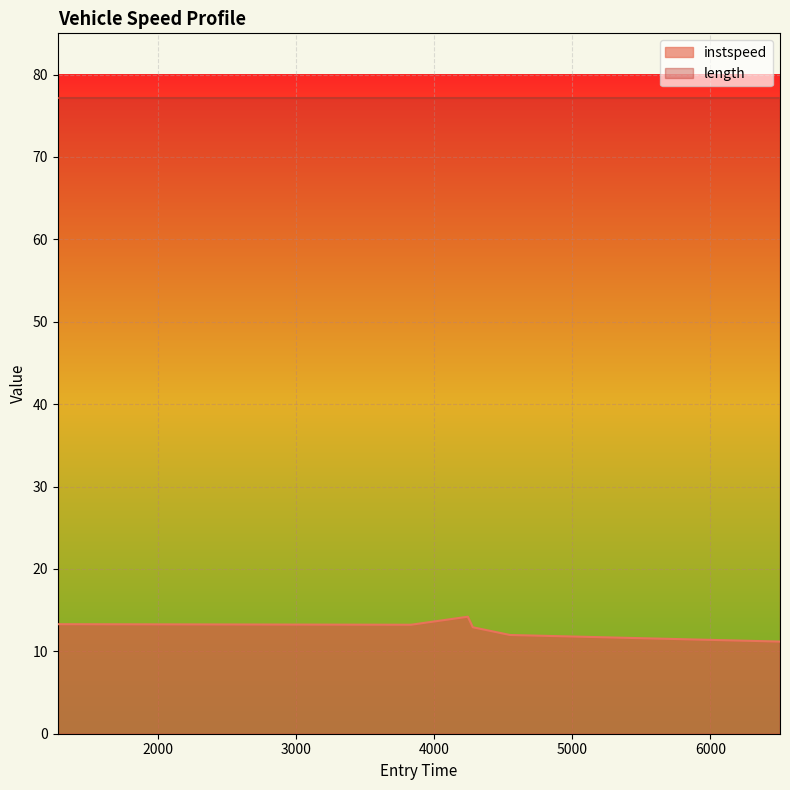

Rank the categories by value from highest to lowest.

4242.699636488885, 1272.0079034551377, 3830.8651123810264, 4278.569031275101, 4548.22662392122, 6503.97739613968